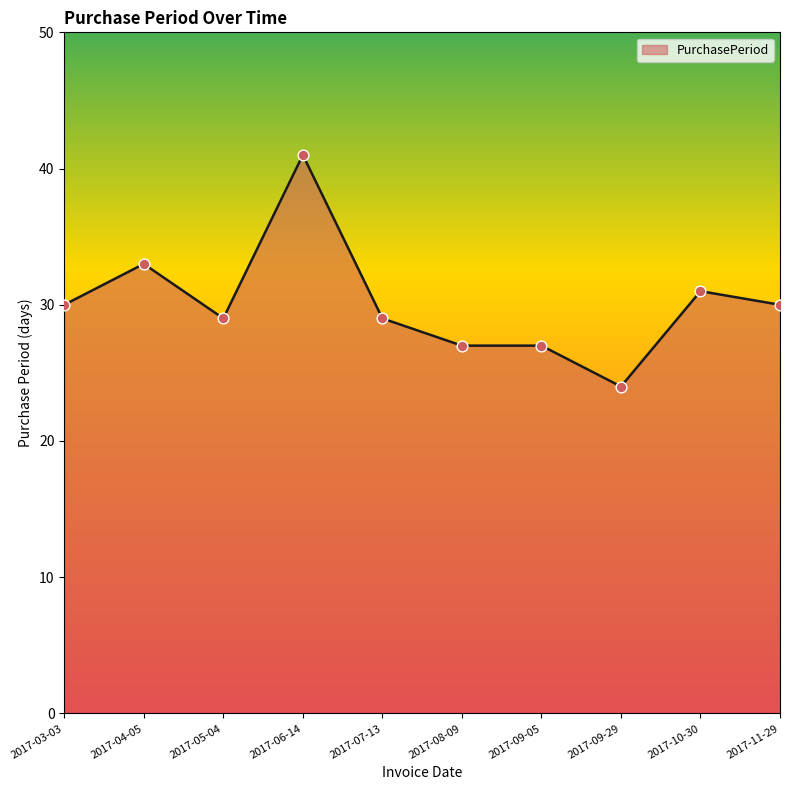

Between 2017-10-30 and 2017-03-03, which is larger?

2017-10-30